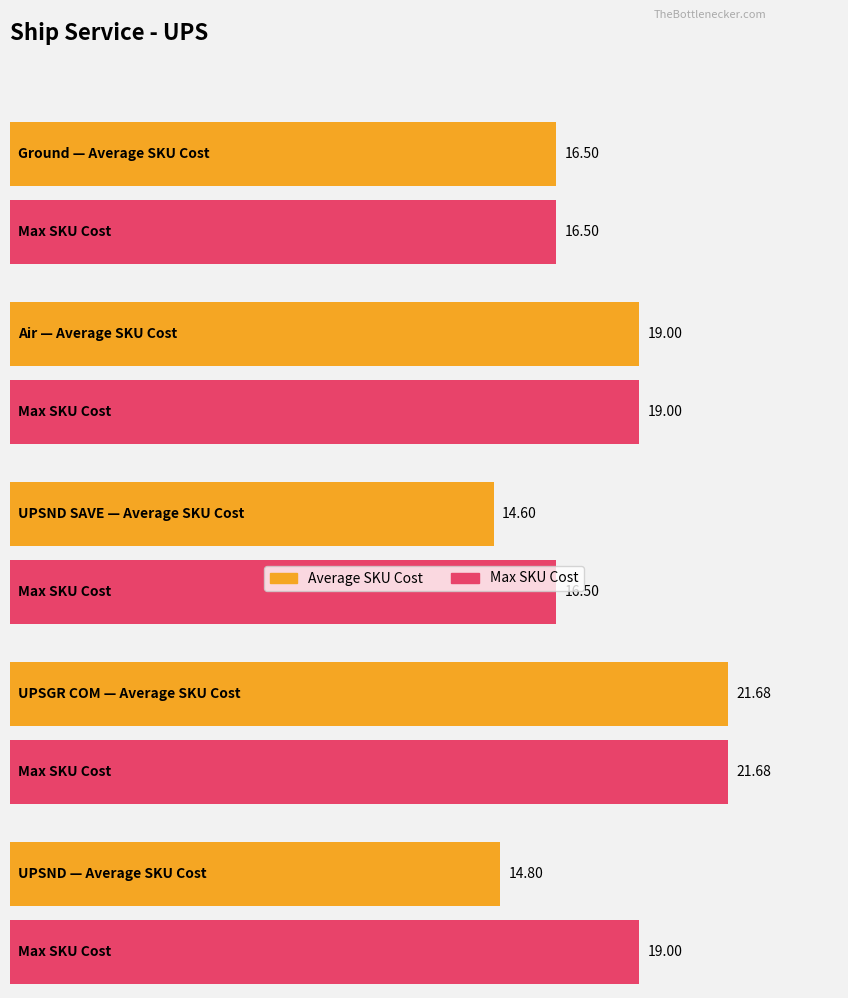

Between Air and UPSND SAVE, which is larger?

Air